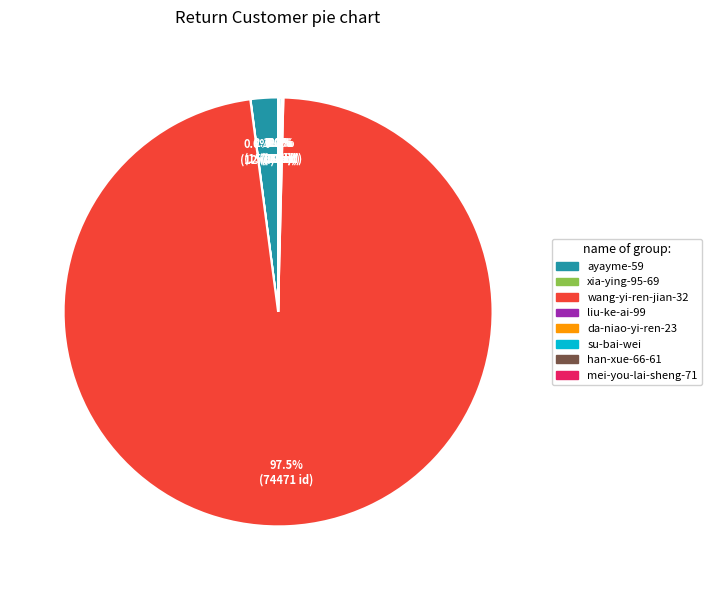

Which has a higher value, wang-yi-ren-jian-32 or ayayme-59?

wang-yi-ren-jian-32